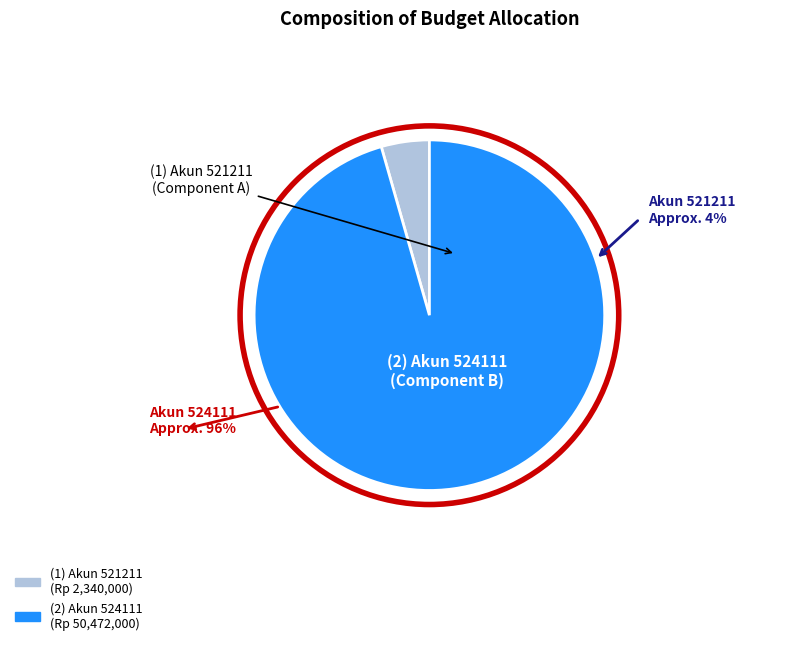

Is there any slice that represents more than half of the pie?

Yes